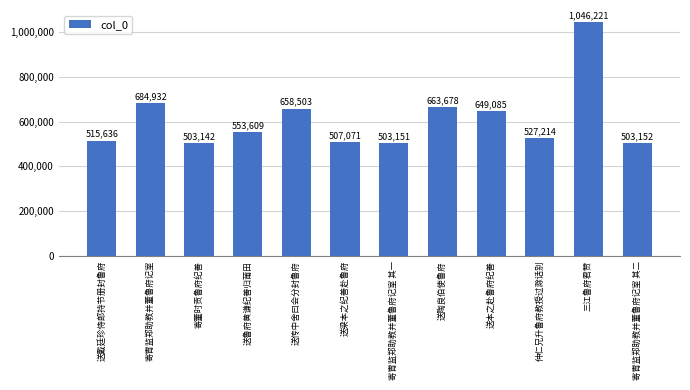

Reading left to right, list all the values displayed in this chart.

送戴廷珍侍郎持节册封鲁府=515636	寄胄监郑助教并董鲁府记室=684932	寄董时贡鲁府纪善=503142	送鲁府黄谦纪善归莆田=553609	送传中舍曰会分封鲁府=658503	送梁本之纪善赴鲁府=507071	寄胄监郑助教并董鲁府记室 其一=503151	送陶良伯使鲁府=663678	送本之赴鲁府纪善=649085	仲仁兄升鲁府教授过滁话别=527214	三江鲁府君赞=1046221	寄胄监郑助教并董鲁府记室 其二=503152